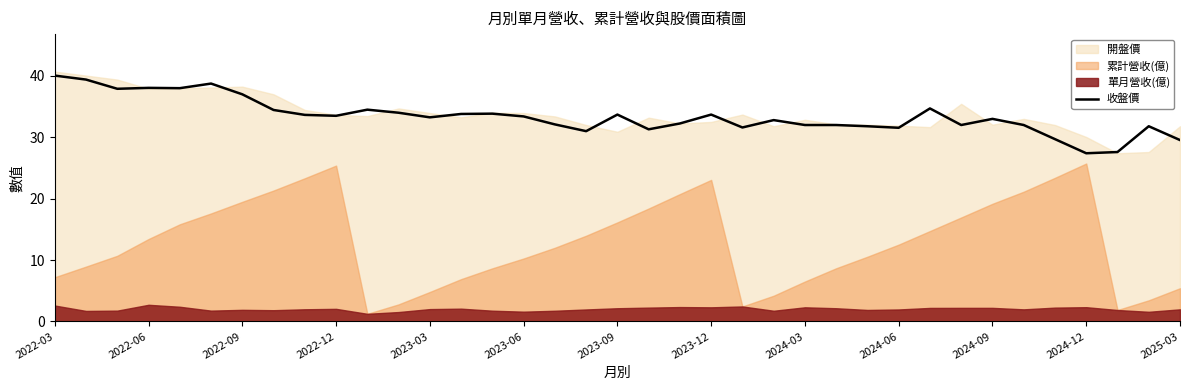

What is the value of the 5th point from the left?

38.0